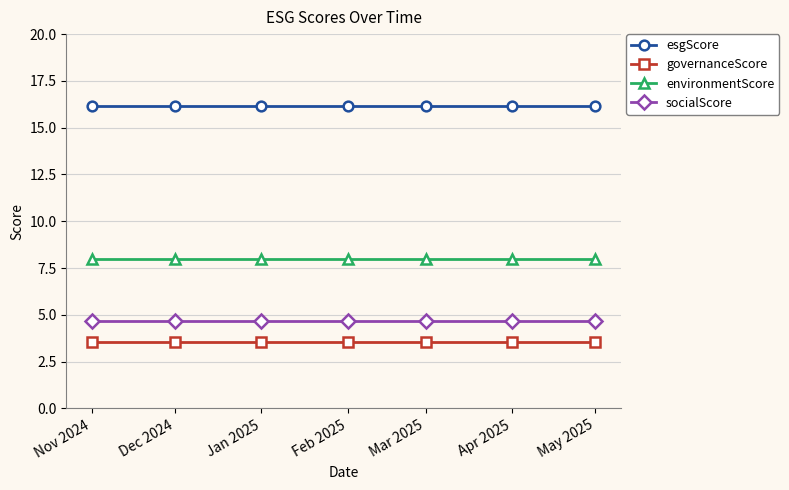

The governanceScore series shows 3.5 at Mar 2025. True or false?

True